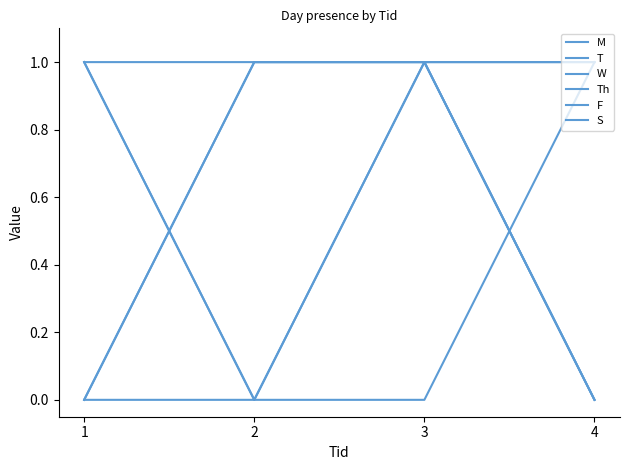

Does the chart display data point markers on the line(s)?

No